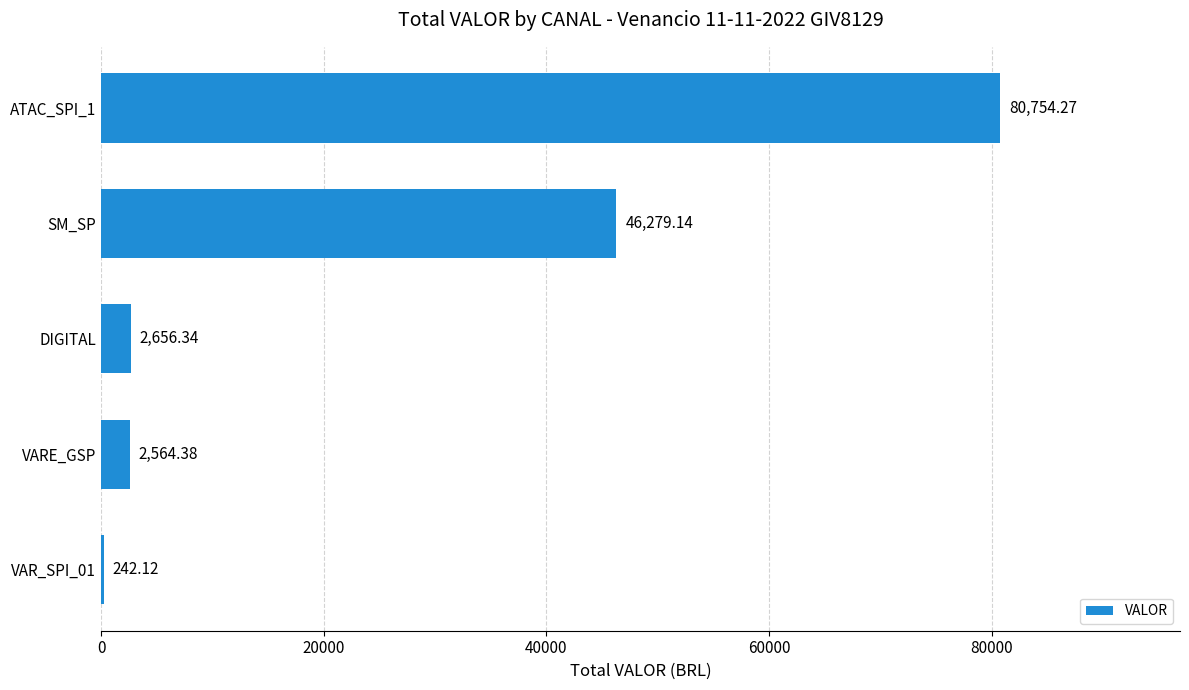

Where is the data nearest to the value 40498?

SM_SP